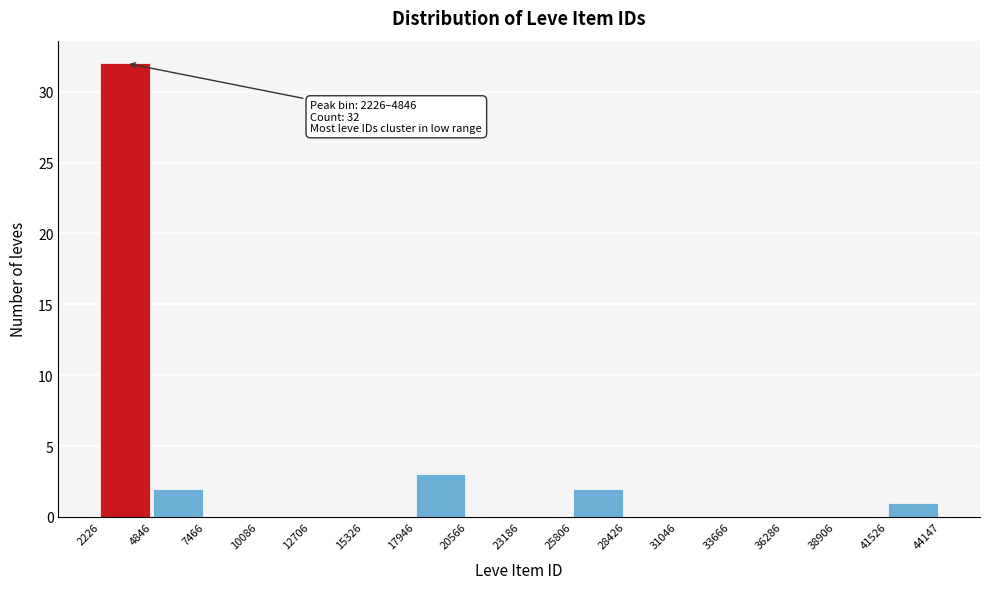

Which range on the x-axis has the tallest bar?

2226 to 4846